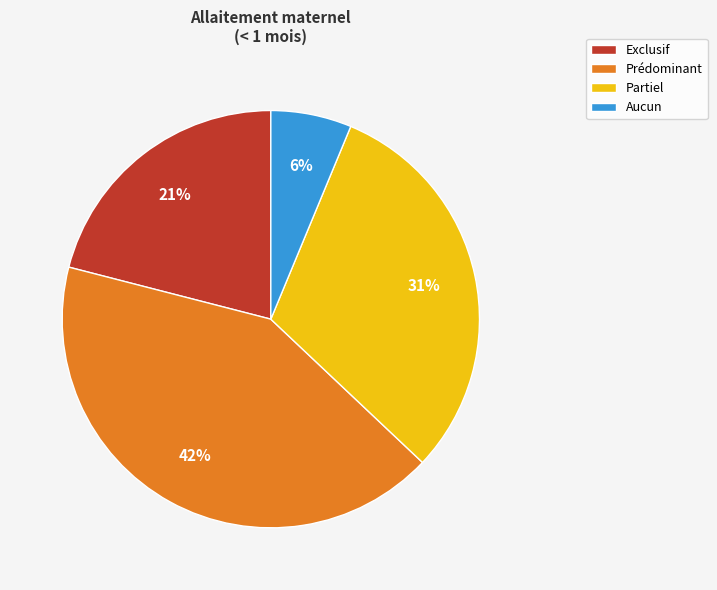

To the nearest percent, what is the combined percentage of Prédominant and Partiel?

73%